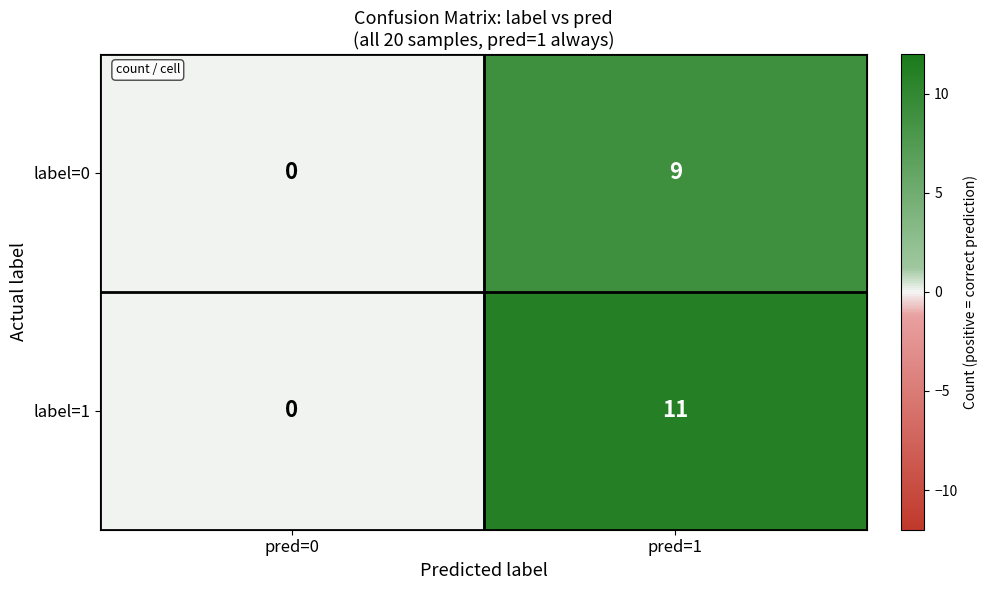

Between pred=0 and pred=1, which series saw the biggest shift?

label=1